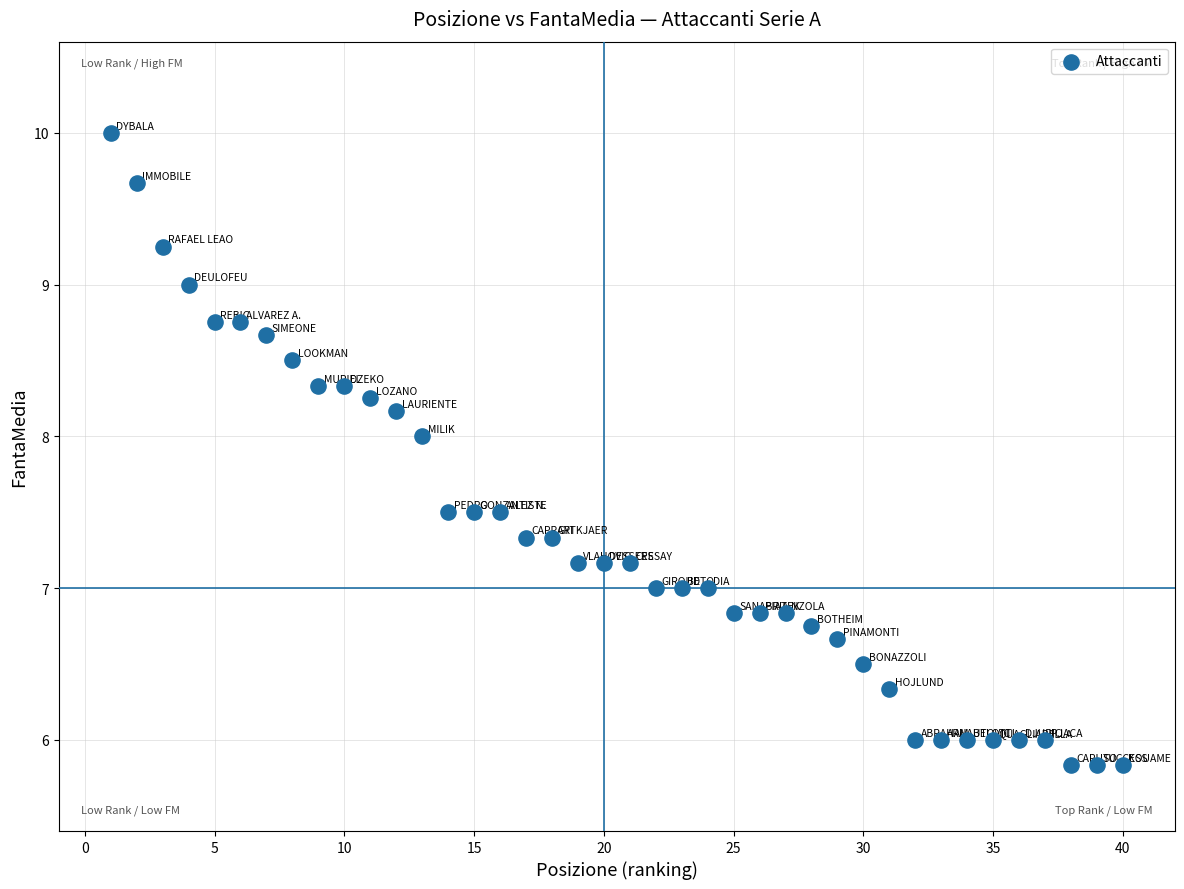

What is the range of Y values (max minus min)?

4.2